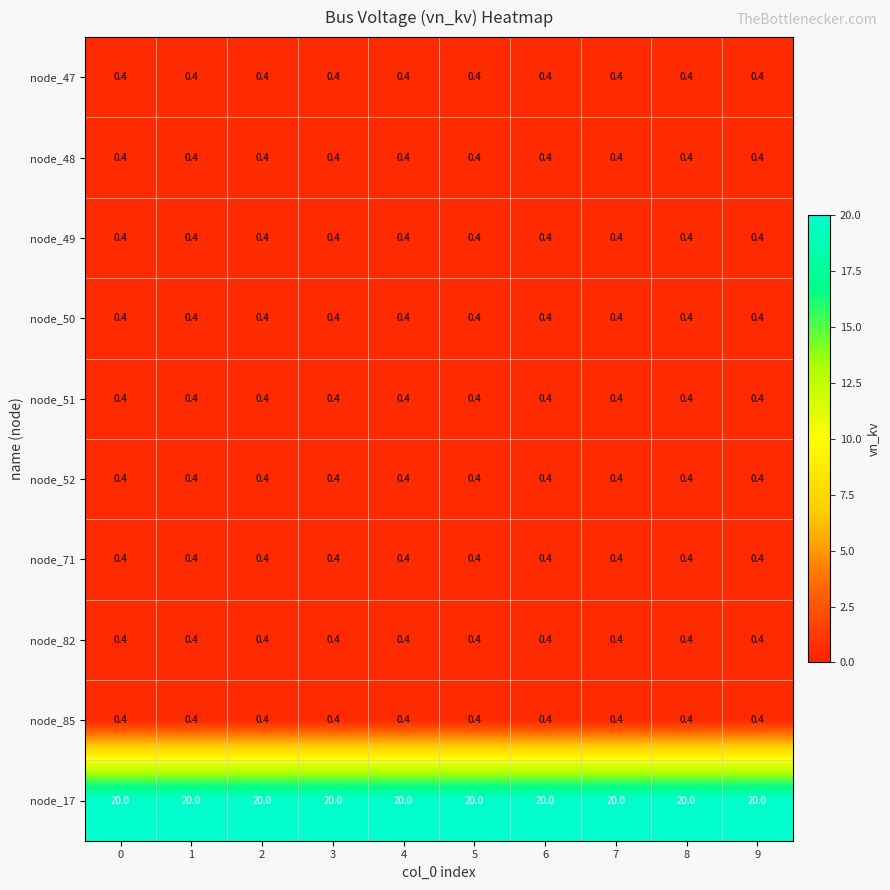

What is the total value across all series at 8?

23.6